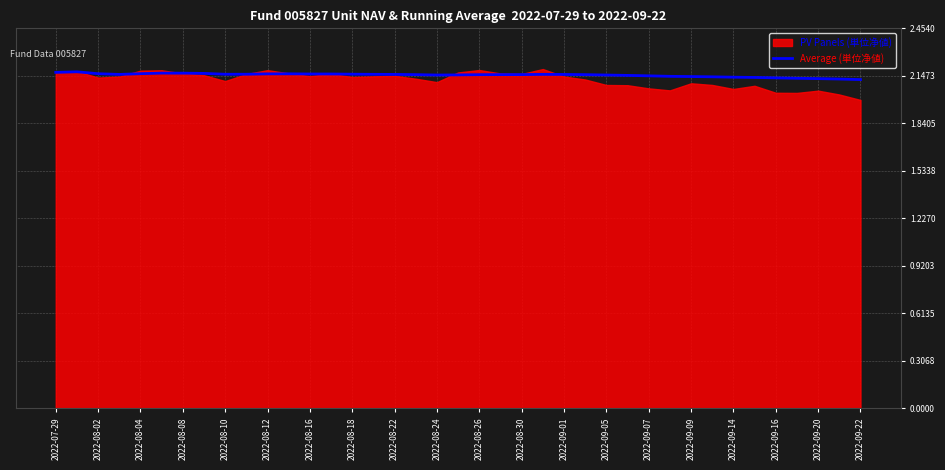

The value of Average (単位净値) at 2022-09-14 is 0.8. True or false?

False